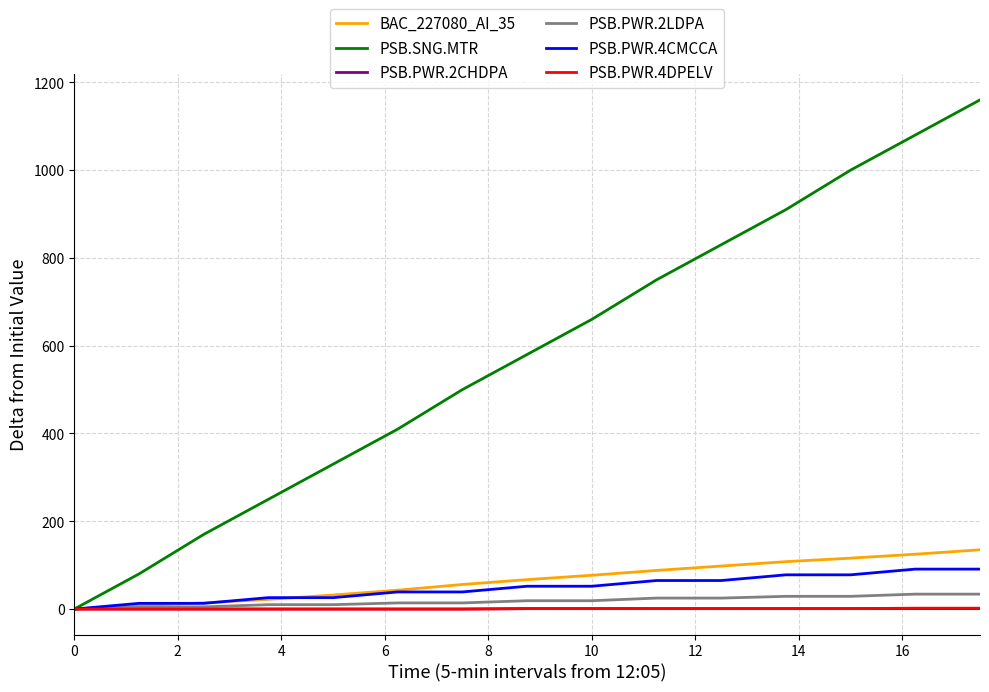

Which series has the largest total across all categories?

PSB.SNG.MTR